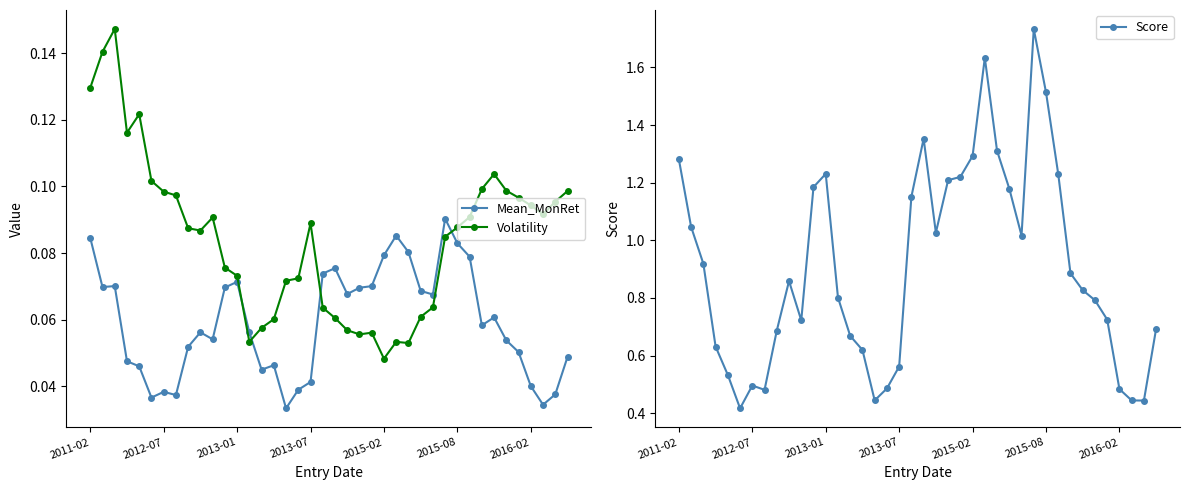

What is the sum of all Volatility values?

3.4